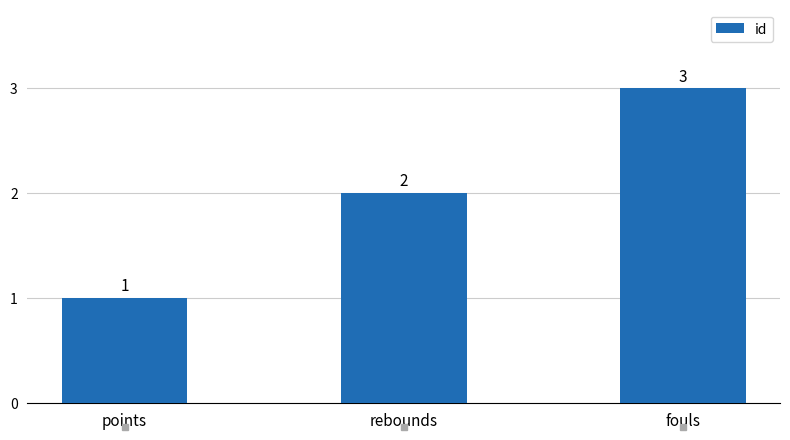

Rank the categories by value from lowest to highest.

points, rebounds, fouls